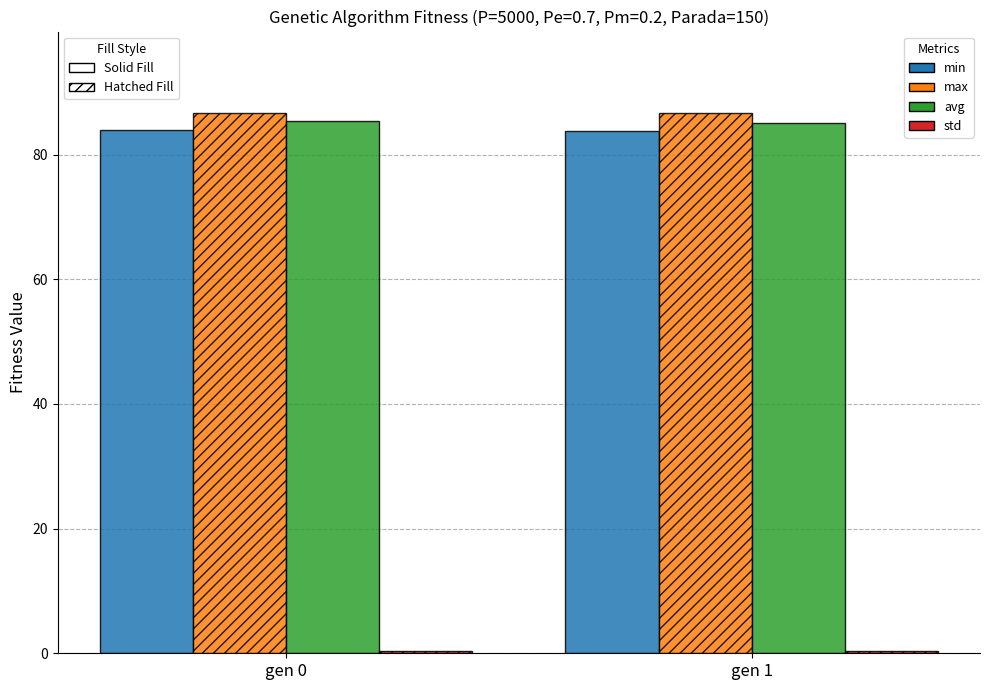

What is the spread (max minus min) of values at gen 0?

86.3